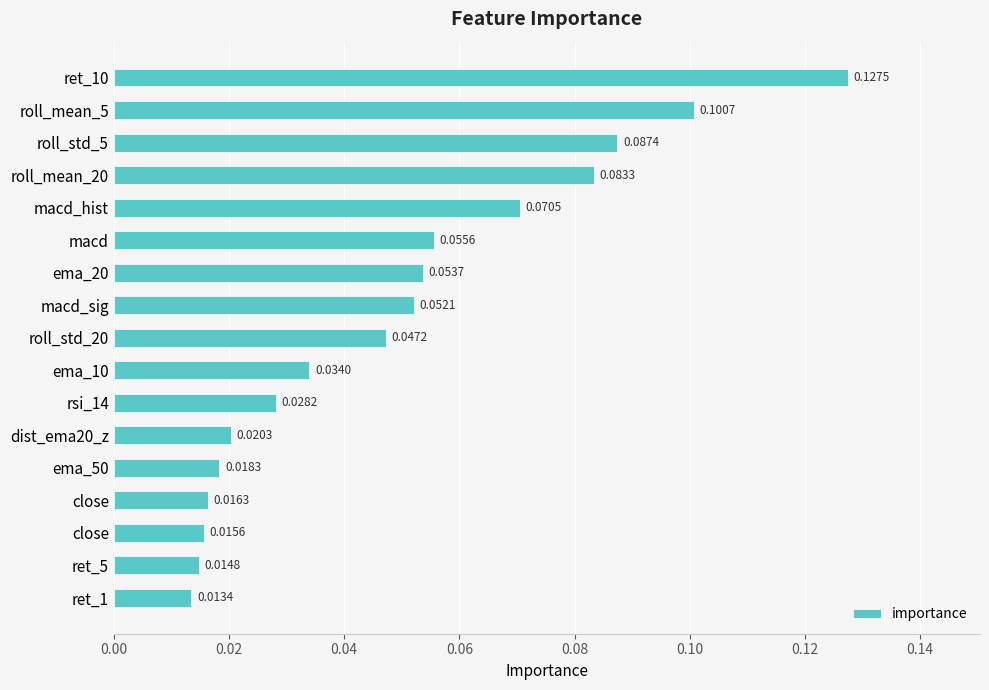

Are the bars horizontal?

Yes